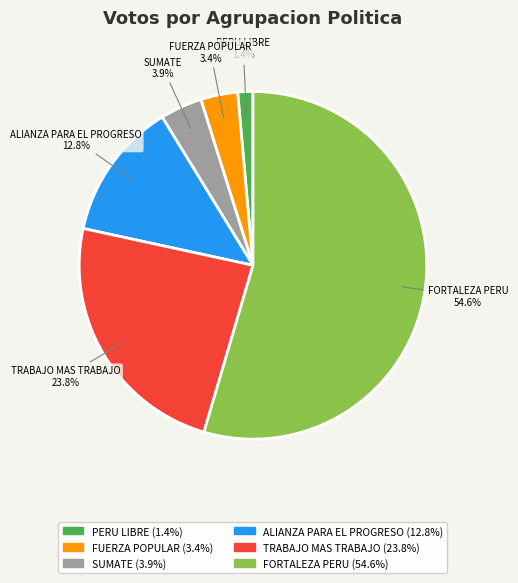

Does any single category account for the majority?

Yes